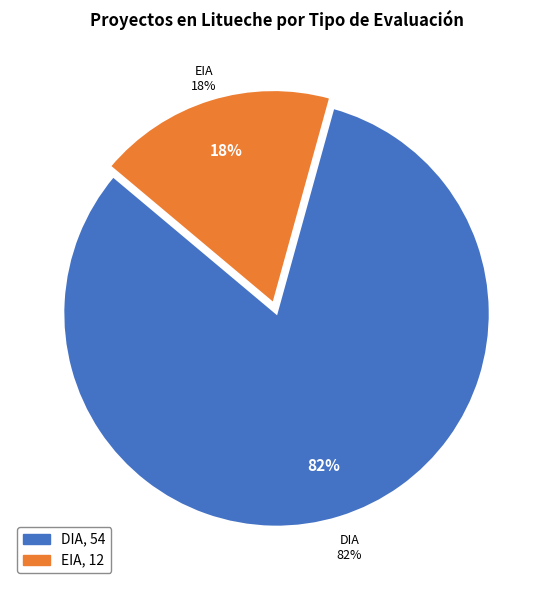

To the nearest percent, what portion does DIA represent?

82%